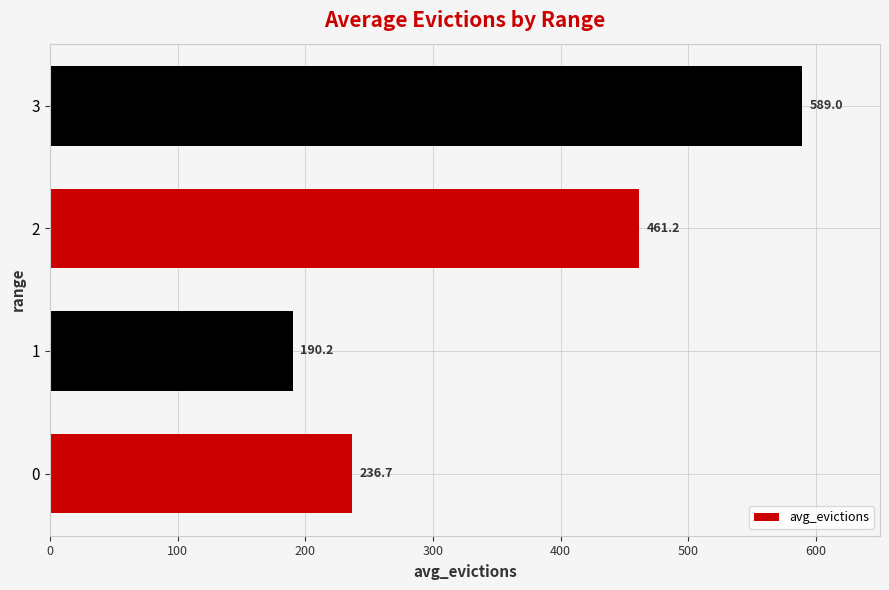

Count the number of values greater than 461.

2